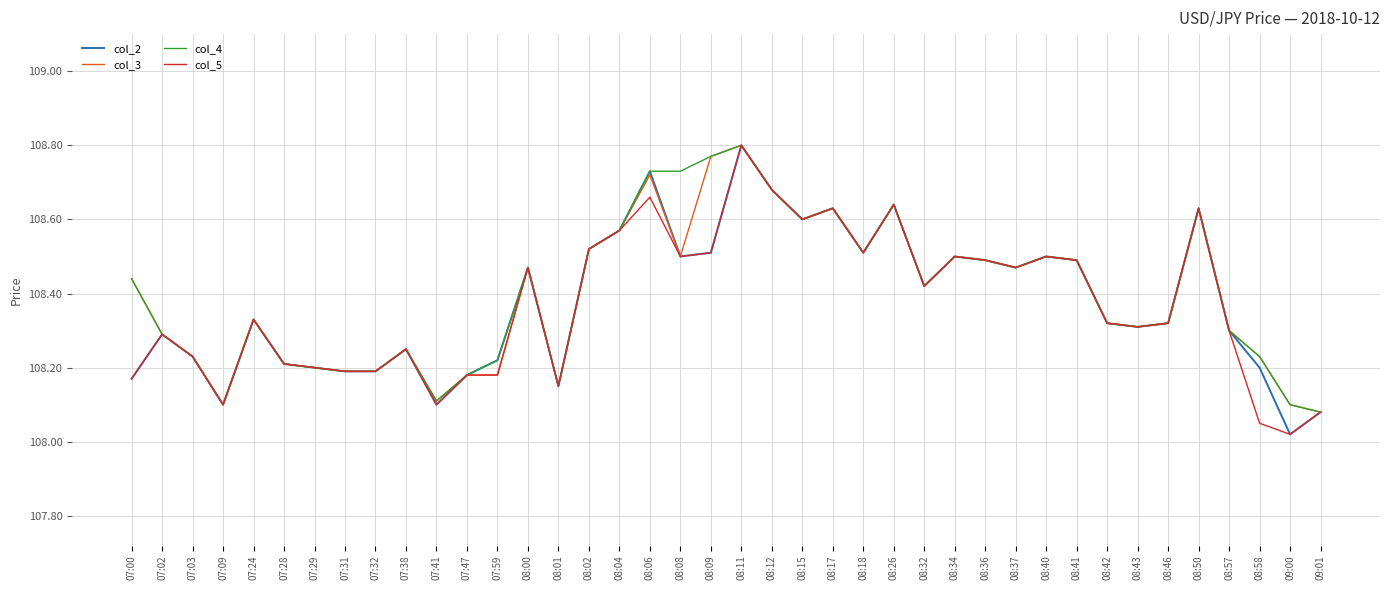

What is the spread (max minus min) of values at 08:09?

0.3